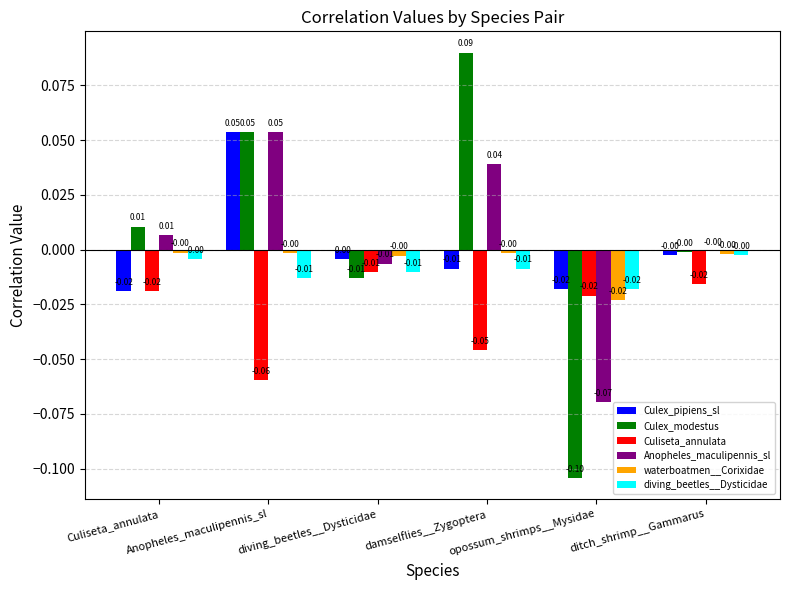

Where is Anopheles_maculipennis_sl nearest to the value 0?

ditch_shrimp__Gammarus